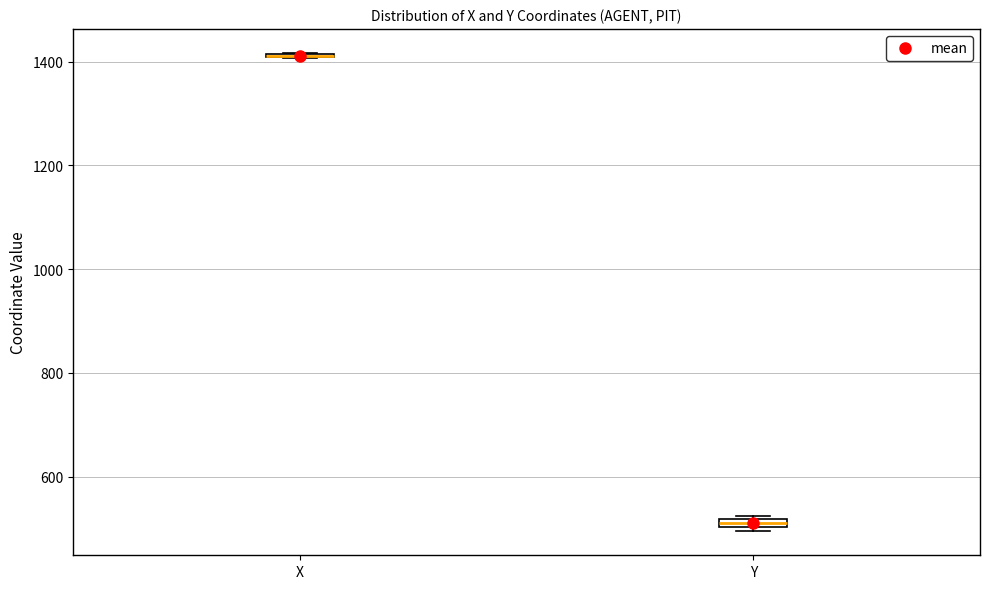

Where is the lower edge of the box for Y on the y-axis? The values are not printed on the chart, so give them approximately, as read against the axis.

500